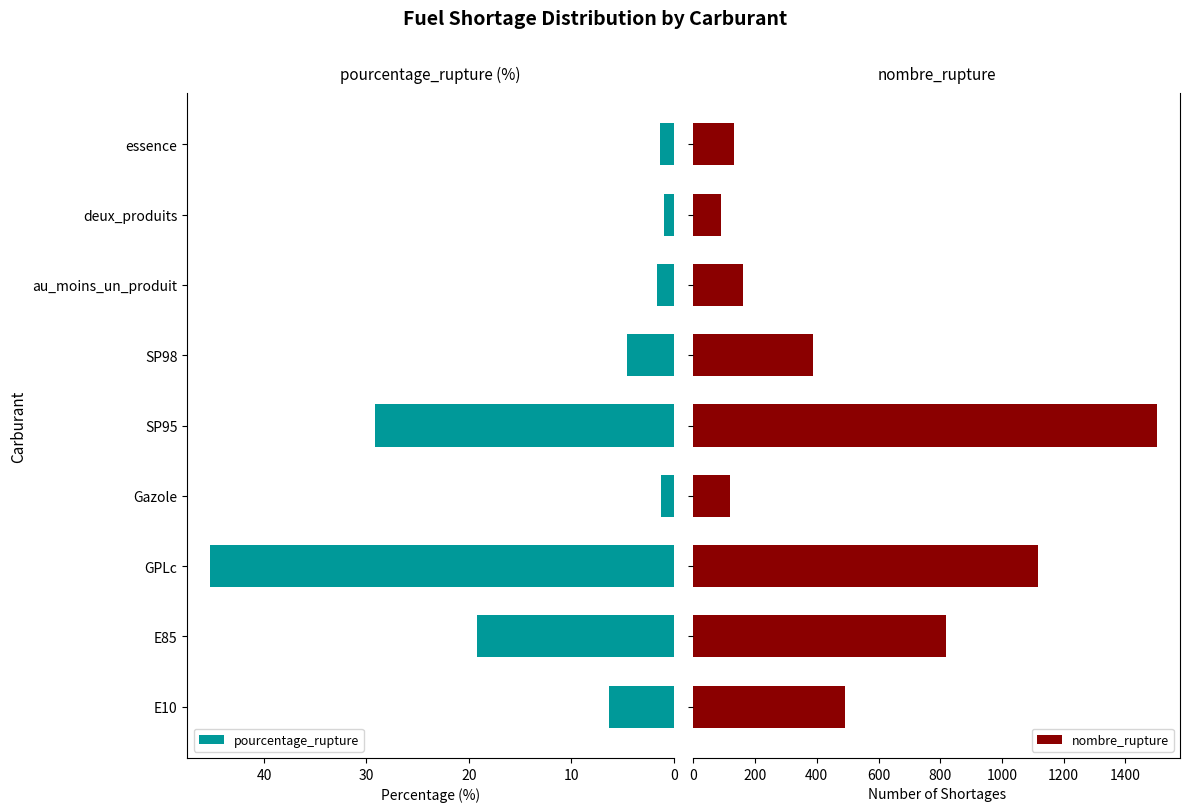

At which label is pourcentage_rupture closest to 23?

E85